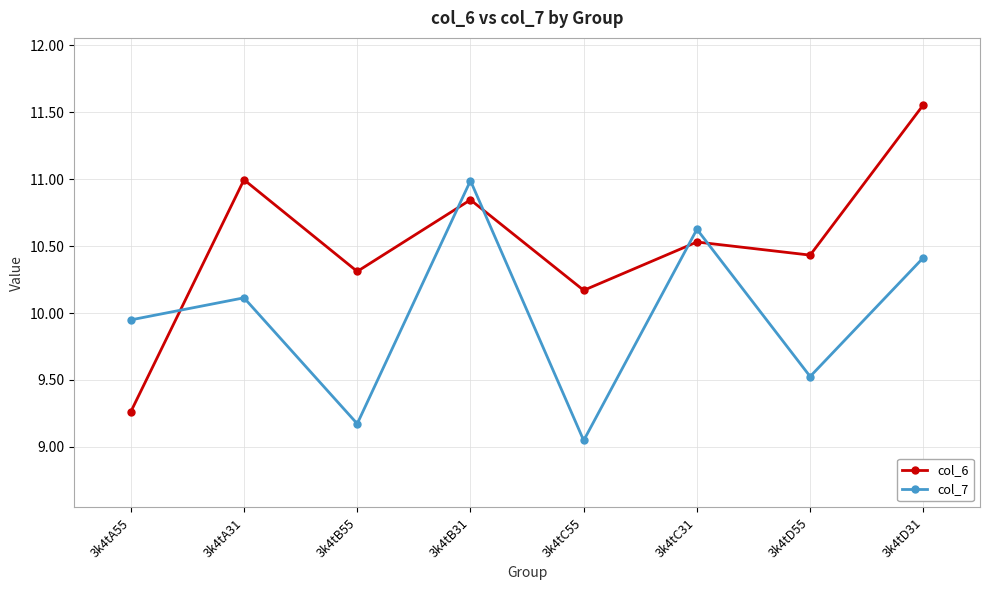

At which category does col_7 reach its first local valley?

3k4tB55